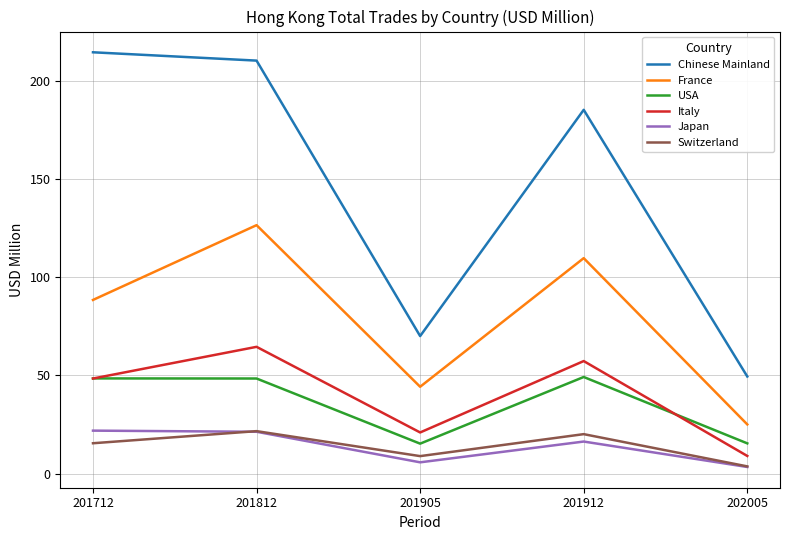

At which label does Japan reach its minimum?

202005